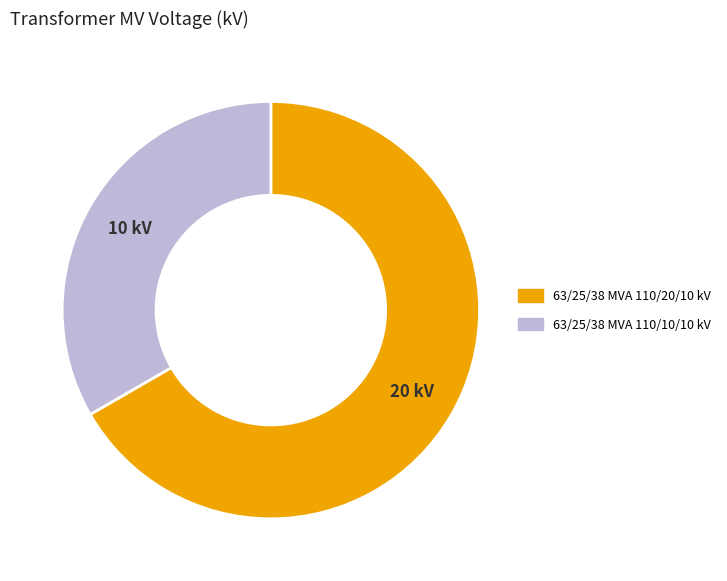

How many segments does this pie chart have?

2